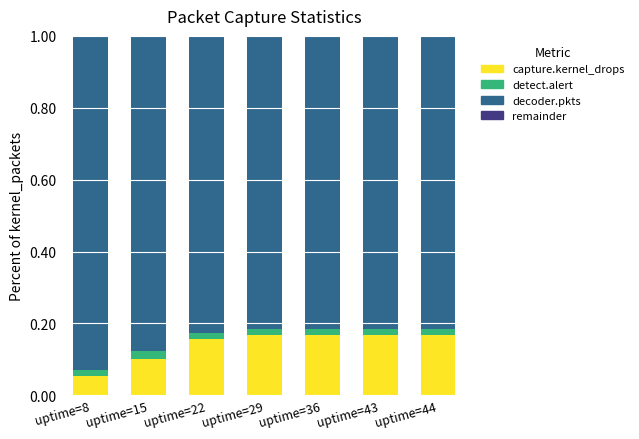

What is the total value across all series at uptime=43?

1.0